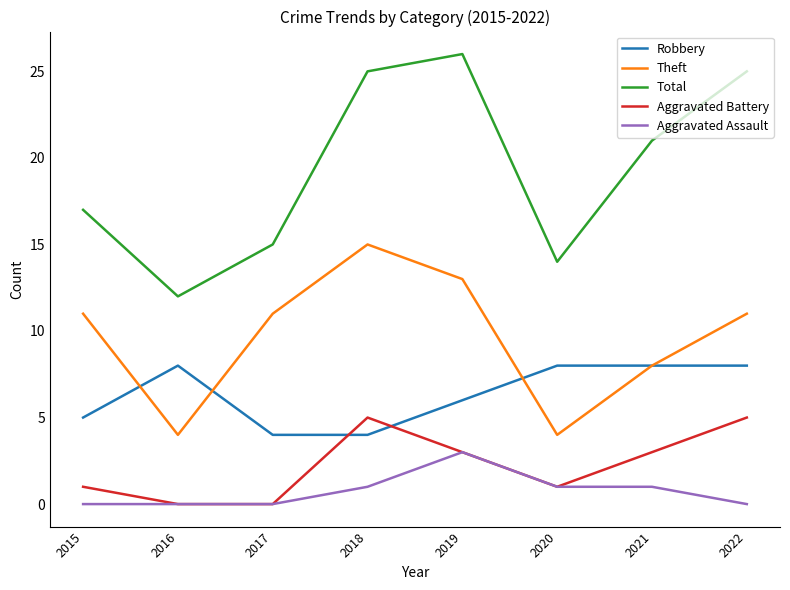

What is the minimum value for Total?

12